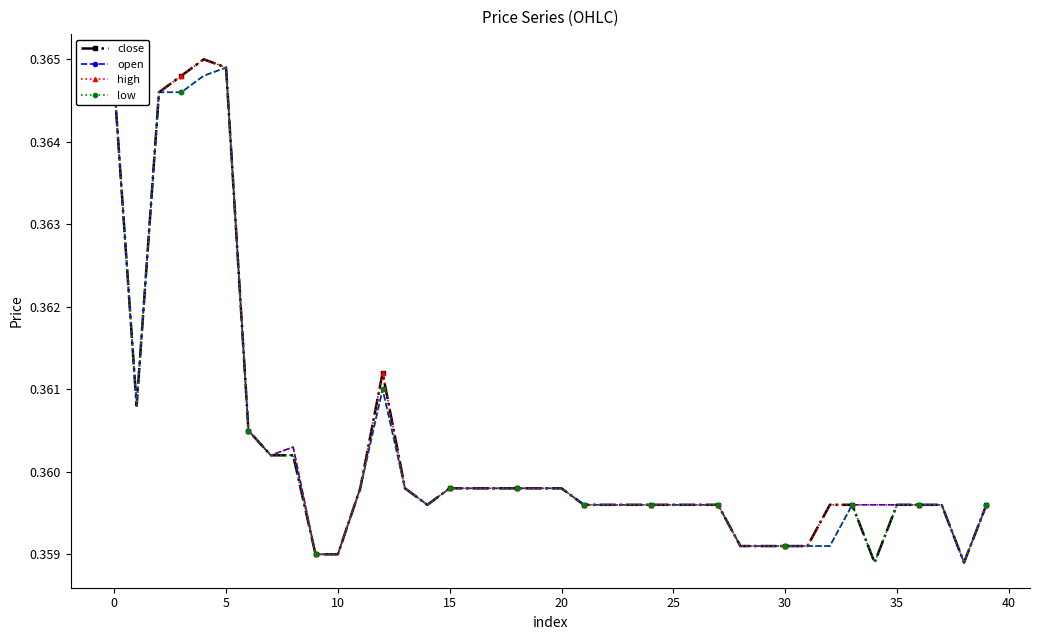

How many low values are between 0 and 1?

40